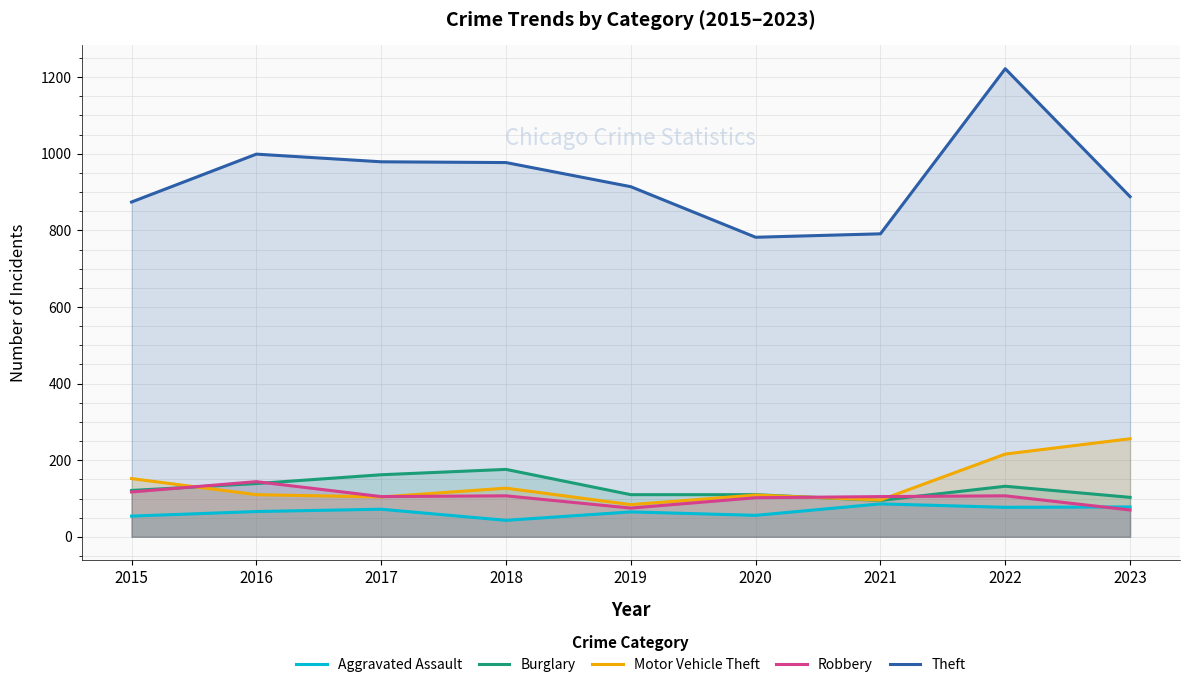

What is the total value across all series at 2015?

1318